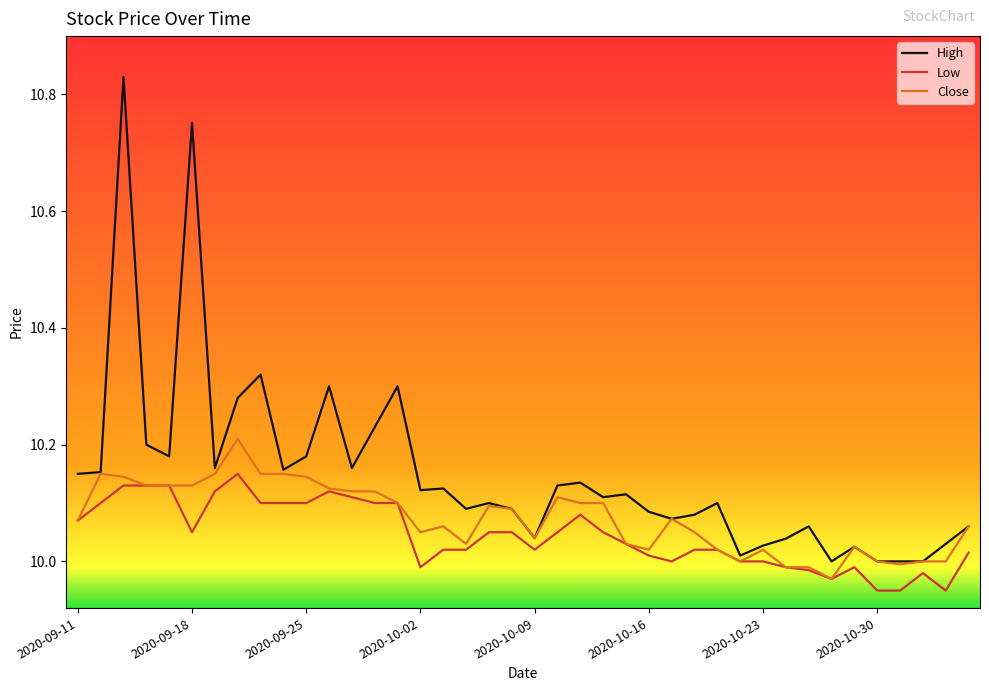

Which series has the largest range (max minus min)?

High